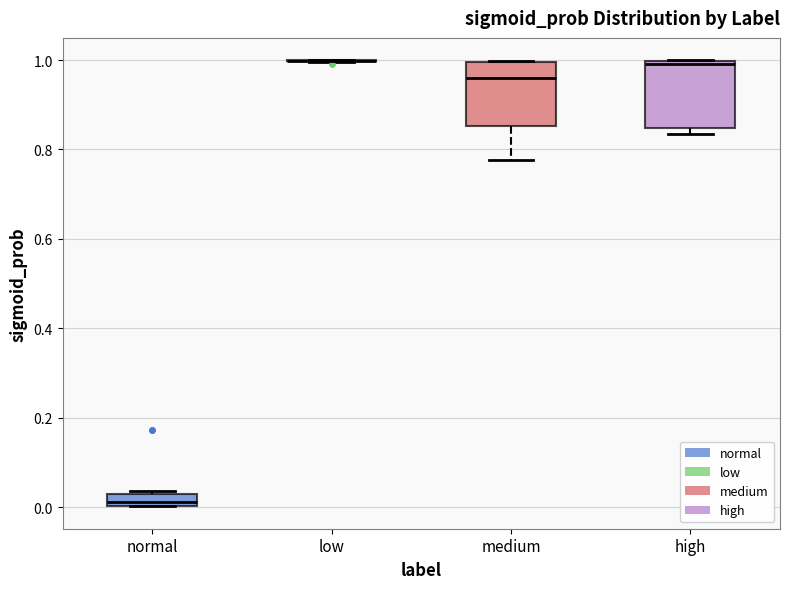

Where is the lower edge of the box for medium on the y-axis? The values are not printed on the chart, so give them approximately, as read against the axis.

0.86